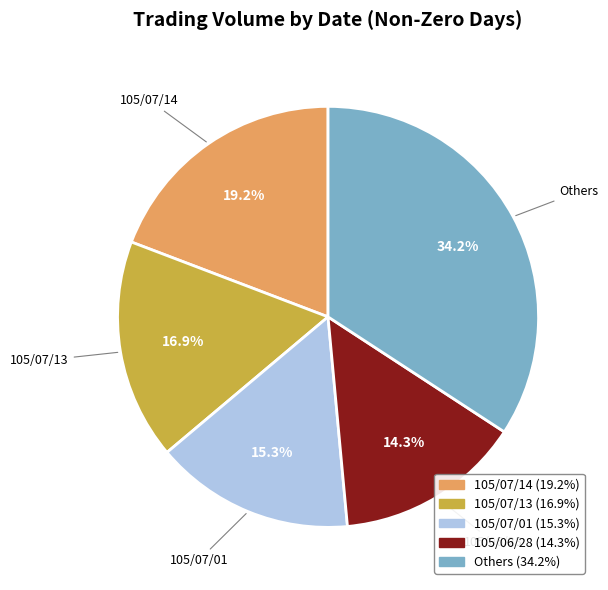

Does any single category account for the majority?

No